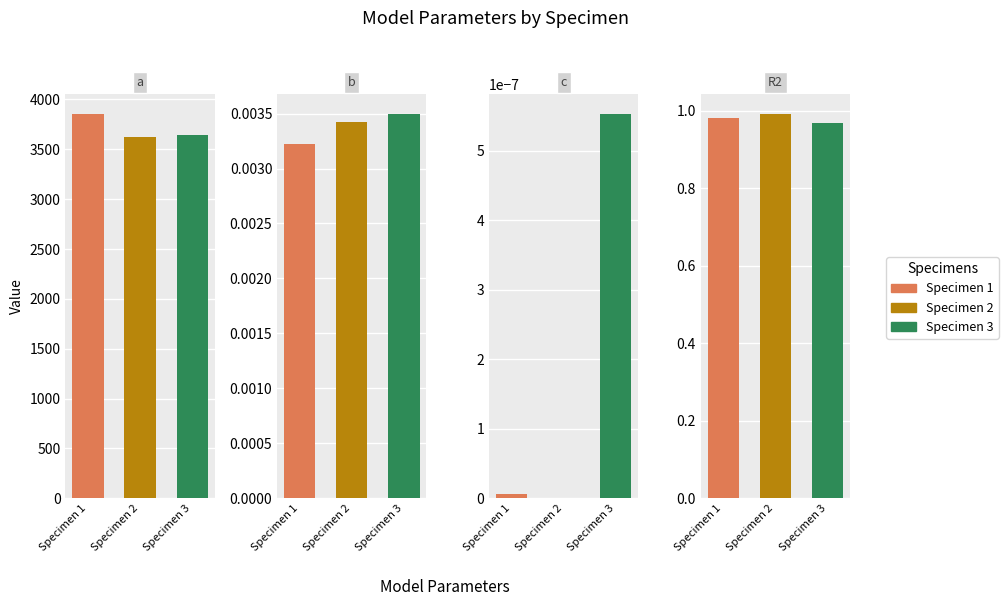

Reading right to left, what are all the values shown in this chart?

Specimen 1: 1.0	0.0	0.0	3858.9
Specimen 2: 1.0	0.0	0.0	3621.8
Specimen 3: 1.0	0.0	0.0	3644.3